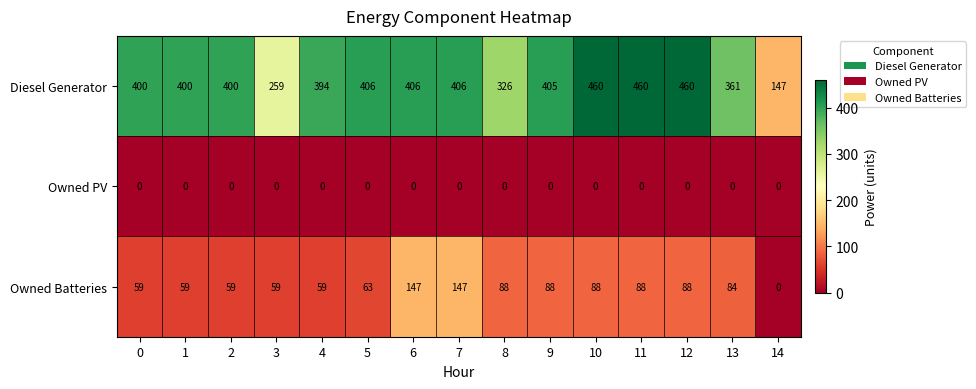

What is the average value of the Diesel Generator series?

379